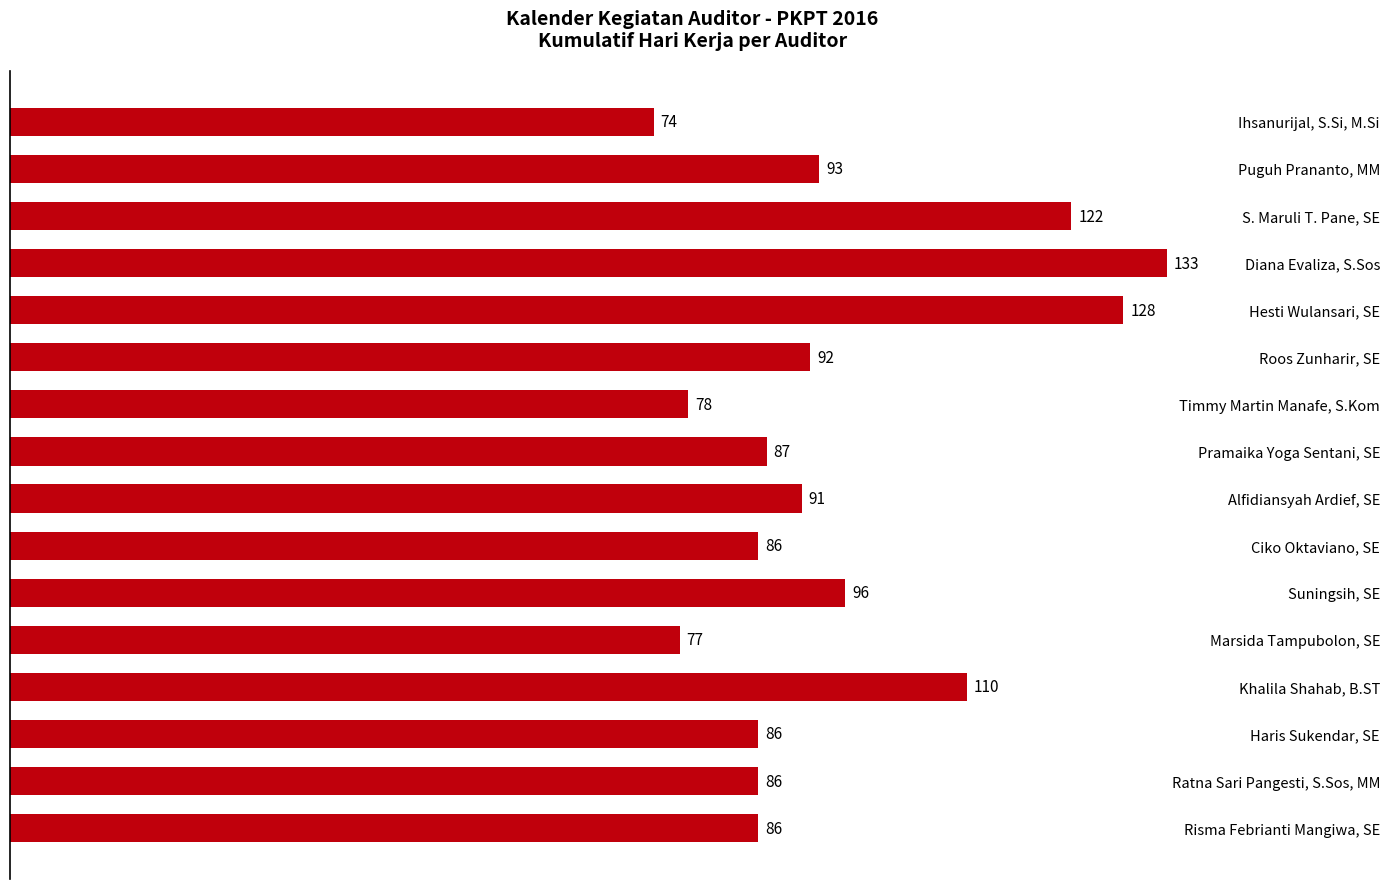

Reading bottom to top, list all the values displayed in this chart.

Risma Febrianti Mangiwa, SE=86	Ratna Sari Pangesti, S.Sos, MM=86	Haris Sukendar, SE=86	Khalila Shahab, B.ST=110	Marsida Tampubolon, SE=77	Suningsih, SE=96	Ciko Oktaviano, SE=86	Alfidiansyah Ardief, SE=91	Pramaika Yoga Sentani, SE=87	Timmy Martin Manafe, S.Kom=78	Roos Zunharir, SE=92	Hesti Wulansari, SE=128	Diana Evaliza, S.Sos=133	S. Maruli T. Pane, SE=122	Puguh Prananto, MM=93	Ihsanurijal, S.Si, M.Si=74